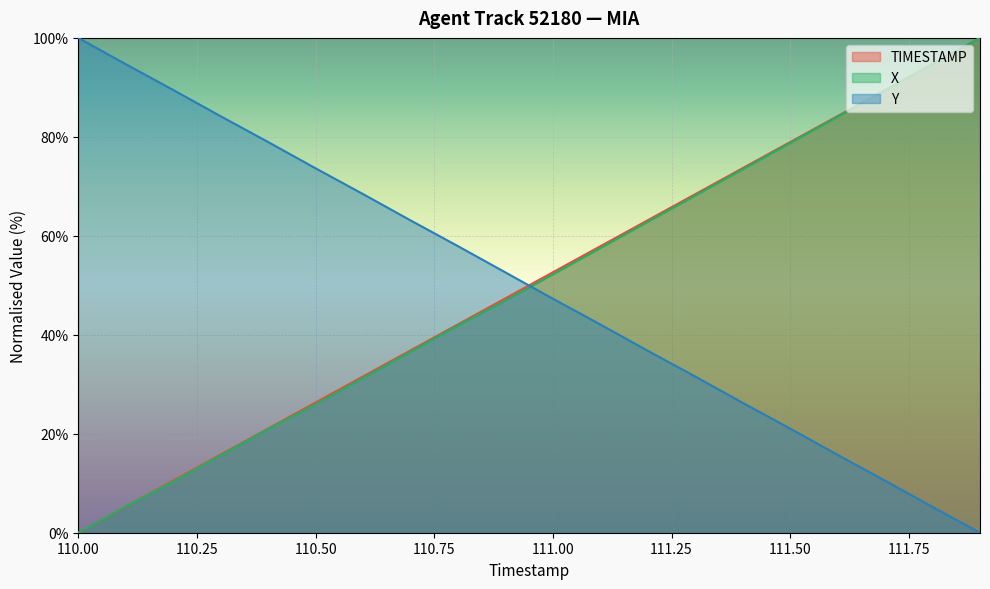

Is the value of X at 111.6 greater than the value of Y at 110.7?

Yes